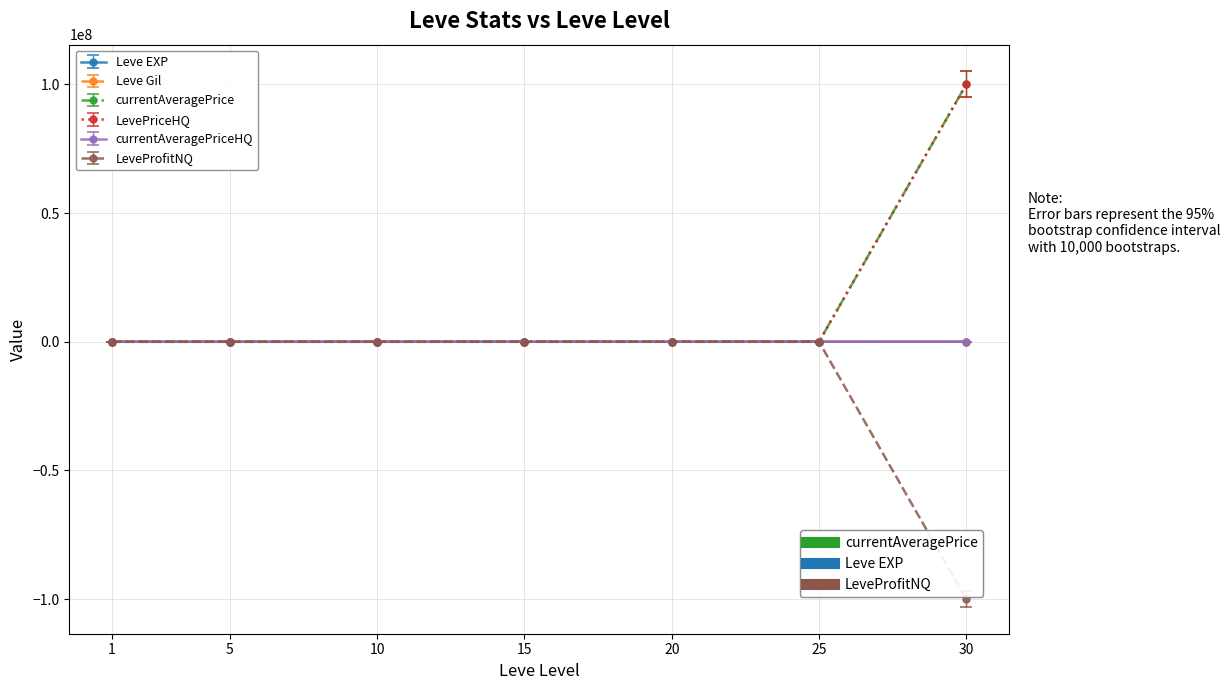

What is the maximum value shown in the chart?

100000000